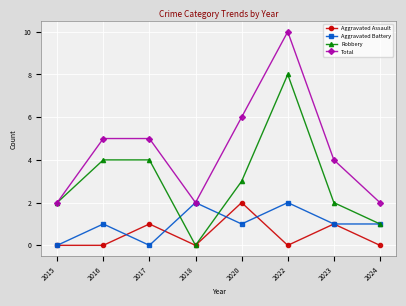

How many data points in Total are less than 5?

4